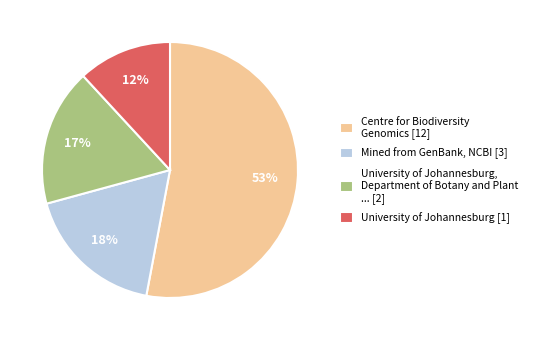

Between University of Johannesburg [1] and University of Johannesburg, Department of Botany and Plant ... [2], which is larger?

University of Johannesburg, Department of Botany and Plant ... [2]